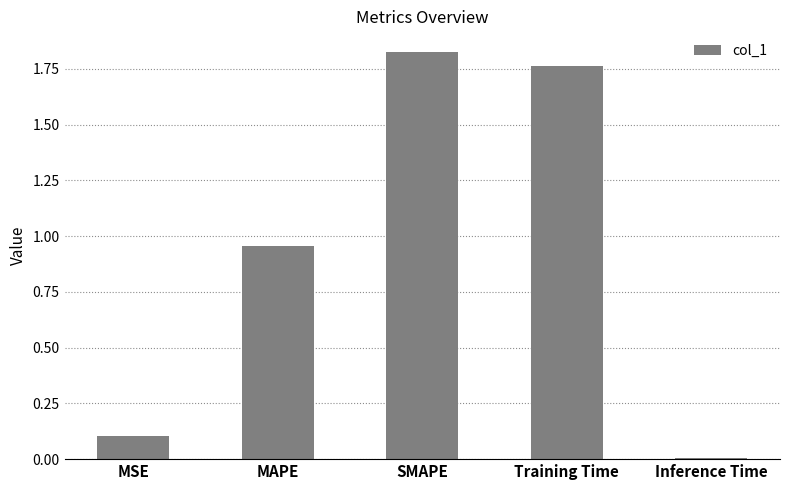

What is the label of the 1st bar from the right?

Inference Time